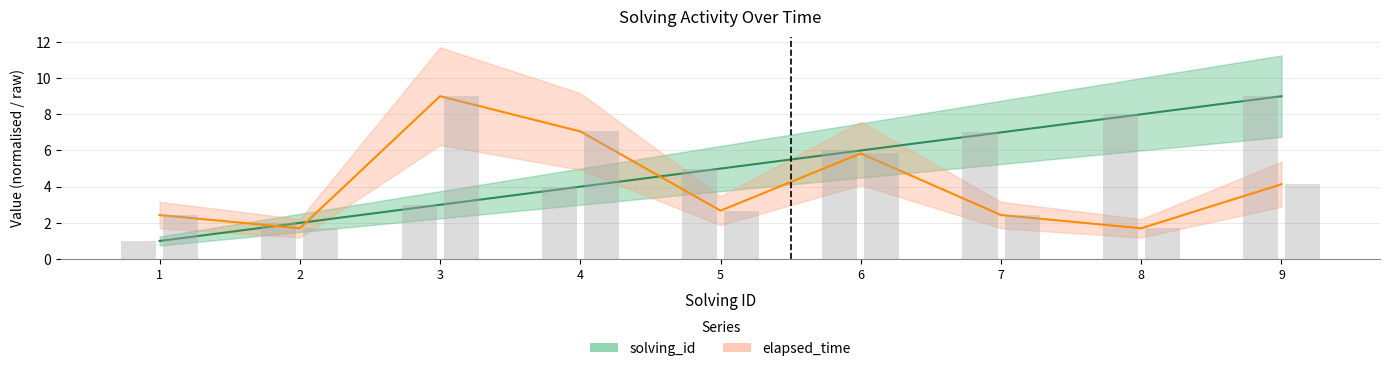

Which series changed the most between 3 and 5?

elapsed_time